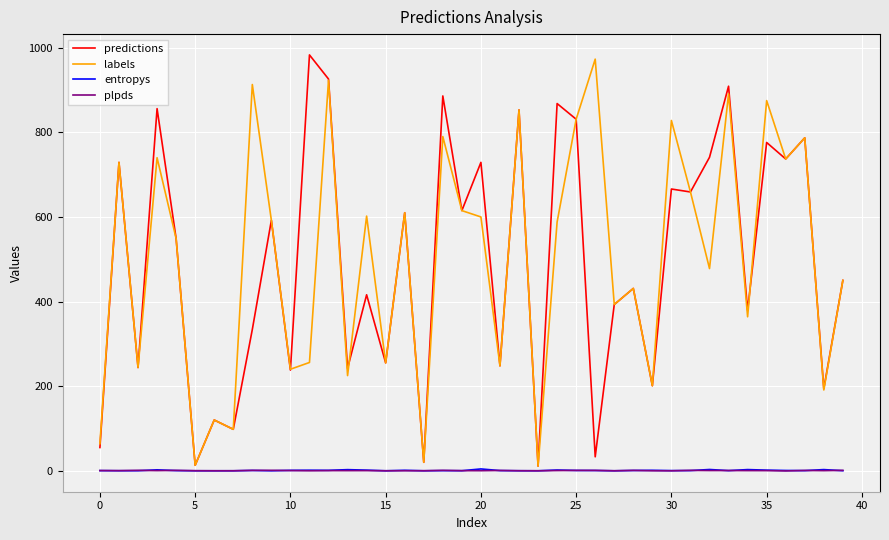

What is the greatest value displayed?

983.0